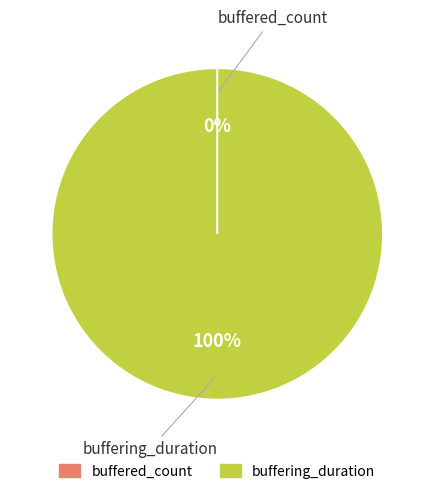

What percentage is the buffering_duration slice, to the nearest percent?

100%